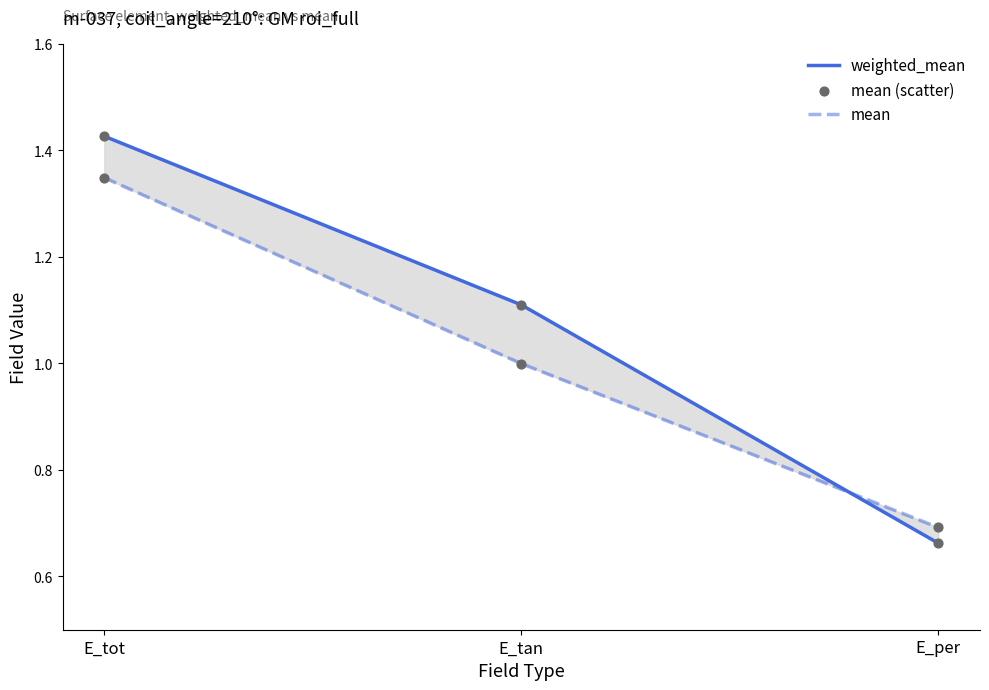

Which series contains the highest Y value?

weighted_mean